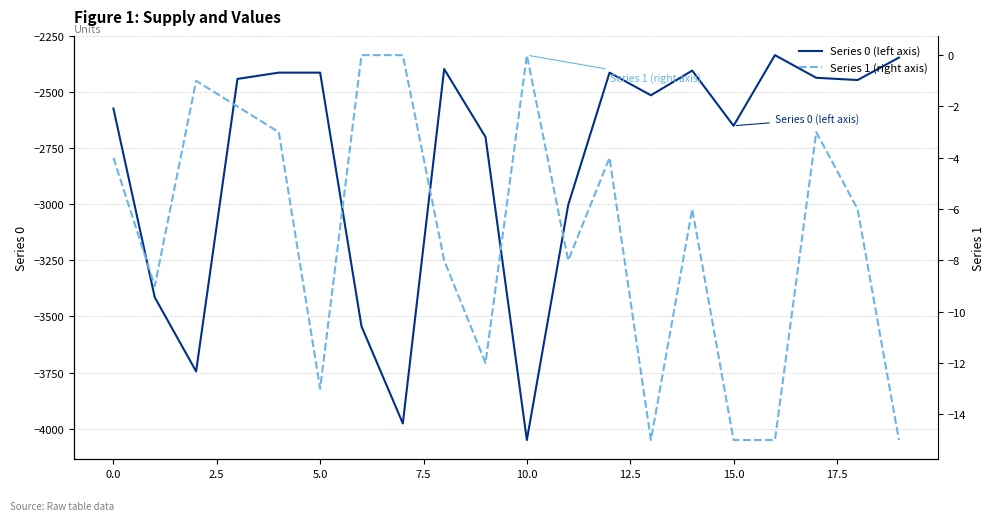

Is it true that Series 0 (left axis) equals -2573 at 0.0?

True